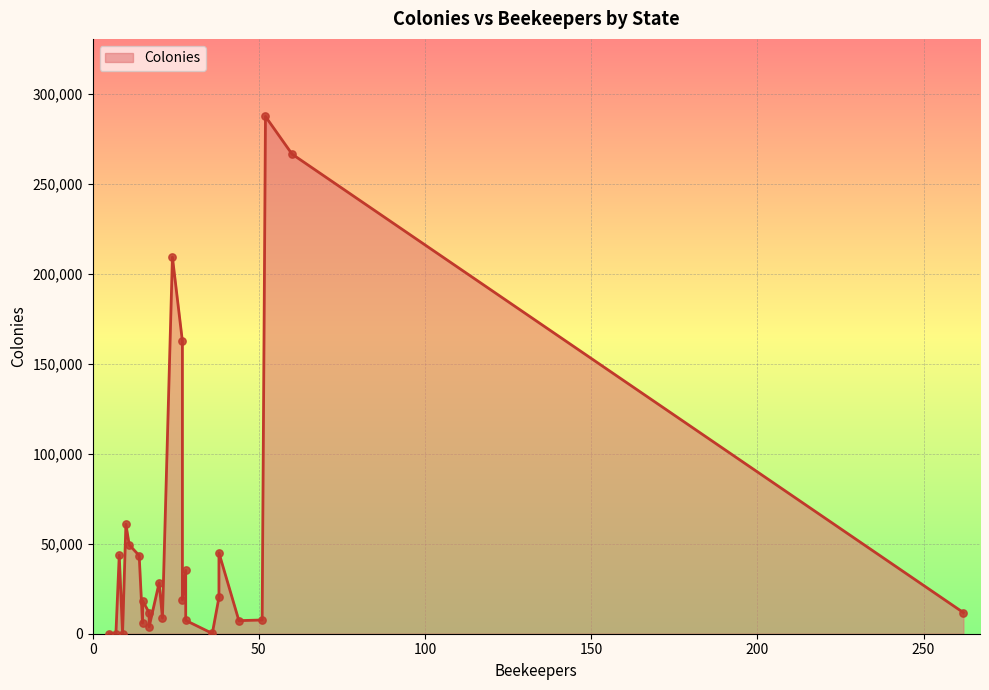

Which has a higher value, 52 or 38?

52